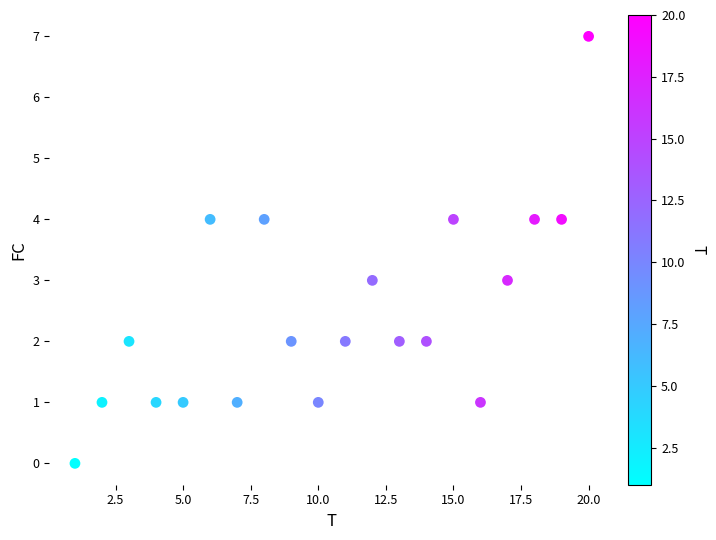

What is the range of Y values (max minus min)?

7